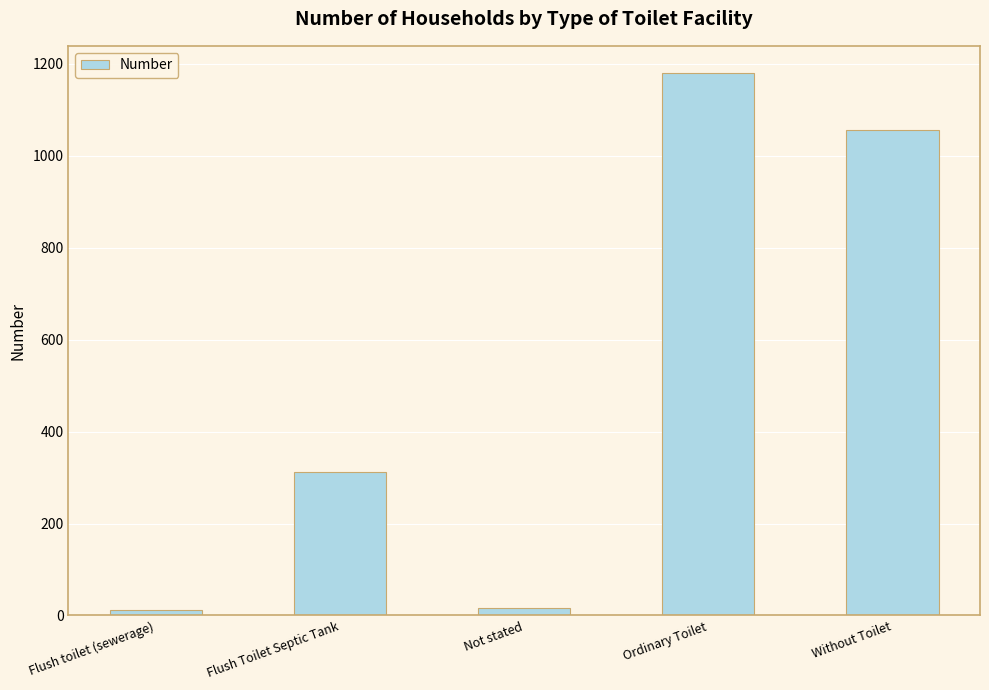

Between Flush Toilet Septic Tank and Not stated, which is larger?

Flush Toilet Septic Tank